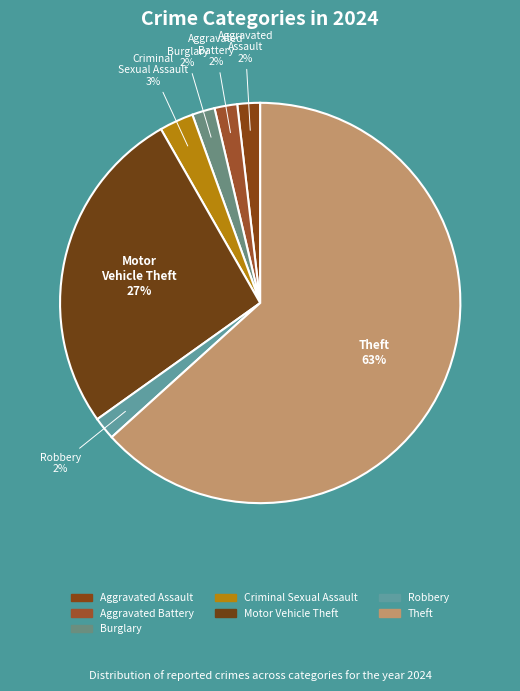

To the nearest percent, what percentage of the pie is Aggravated Assault?

2%